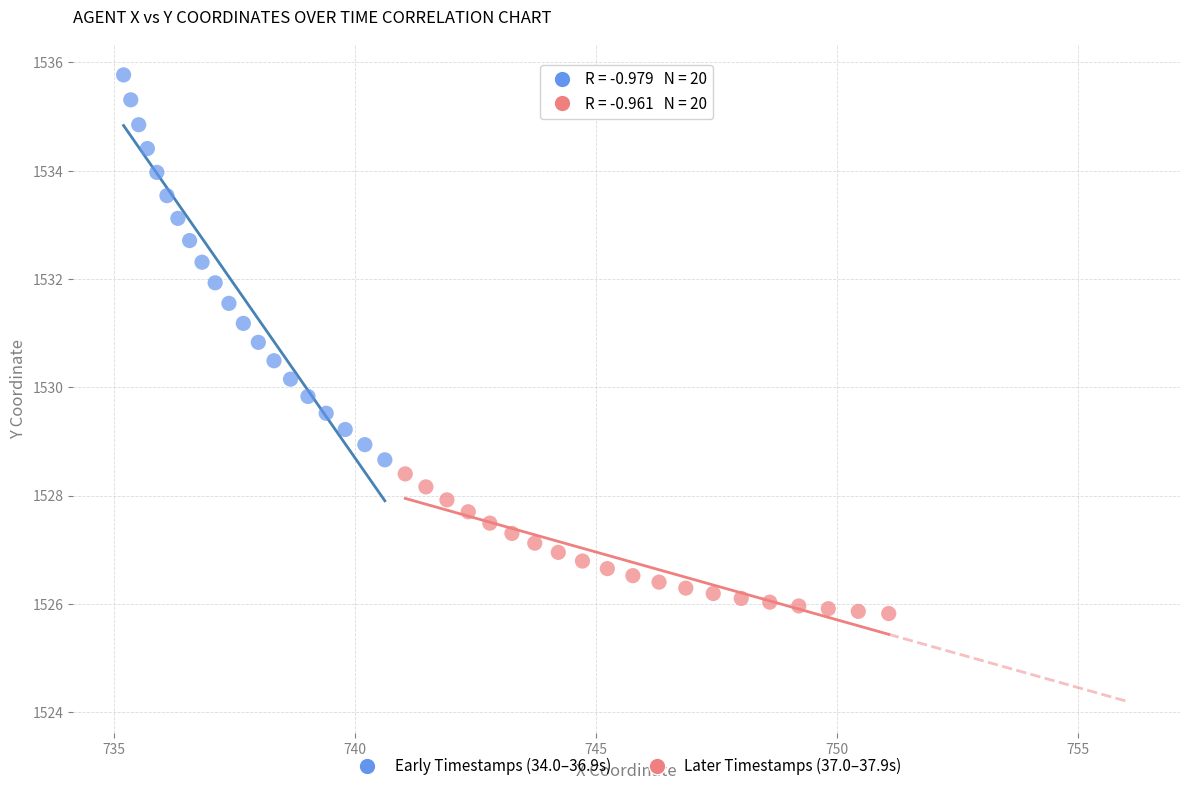

Which series reaches the maximum Y coordinate?

Early Timestamps (34.0–36.9s)